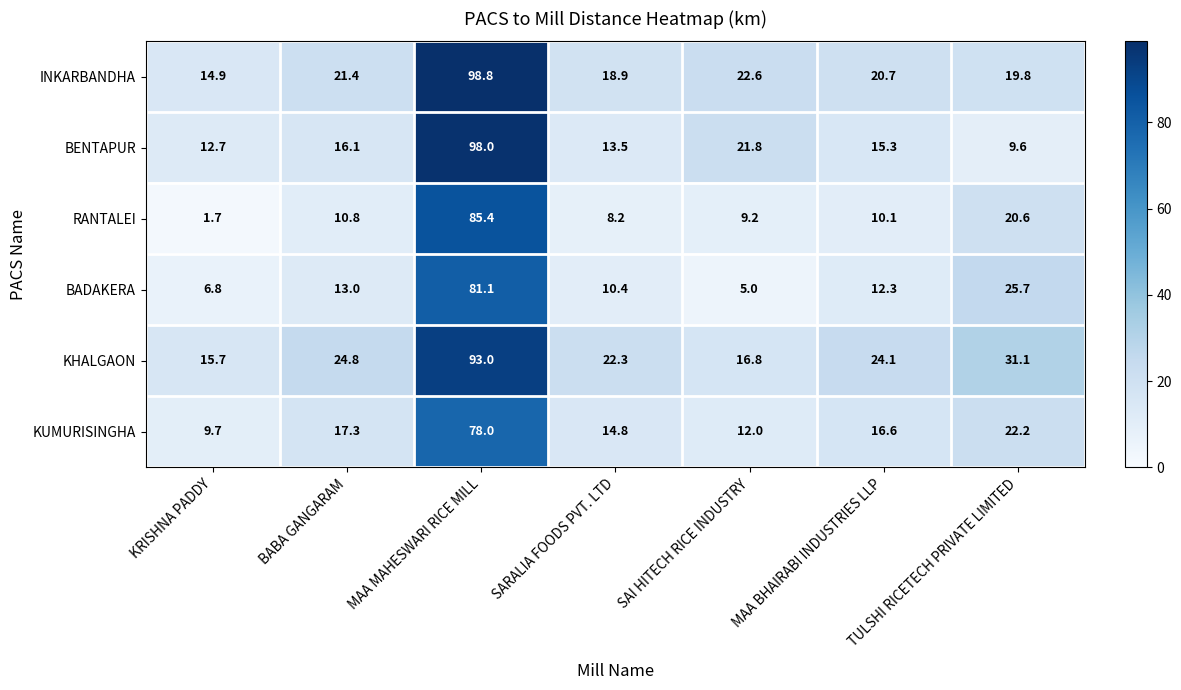

How many categories are shown in the chart?

7